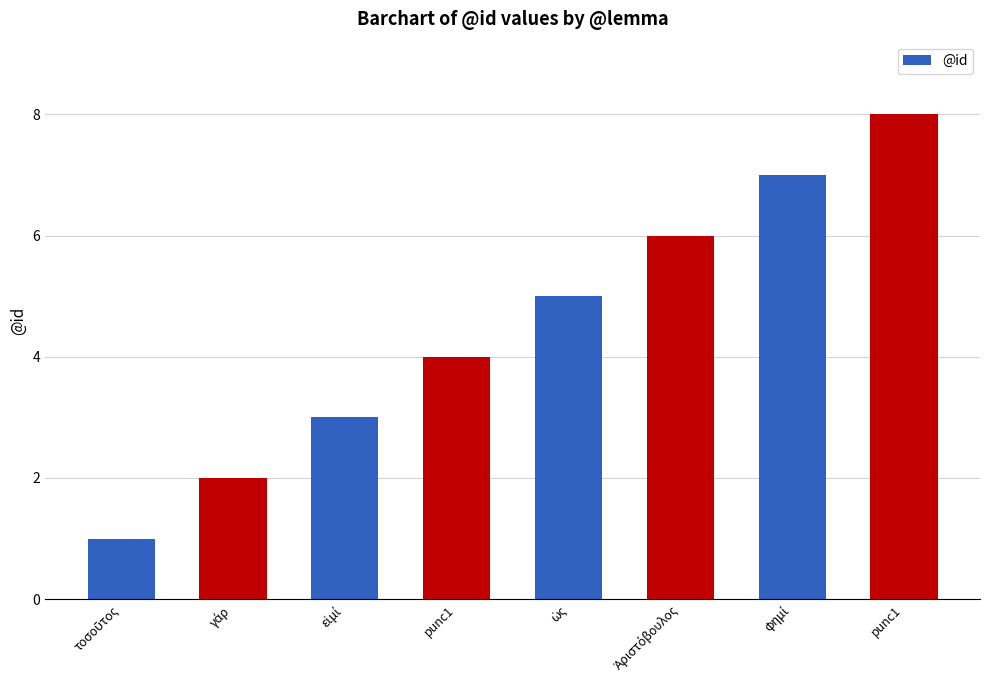

What is the maximum value shown in the chart?

8